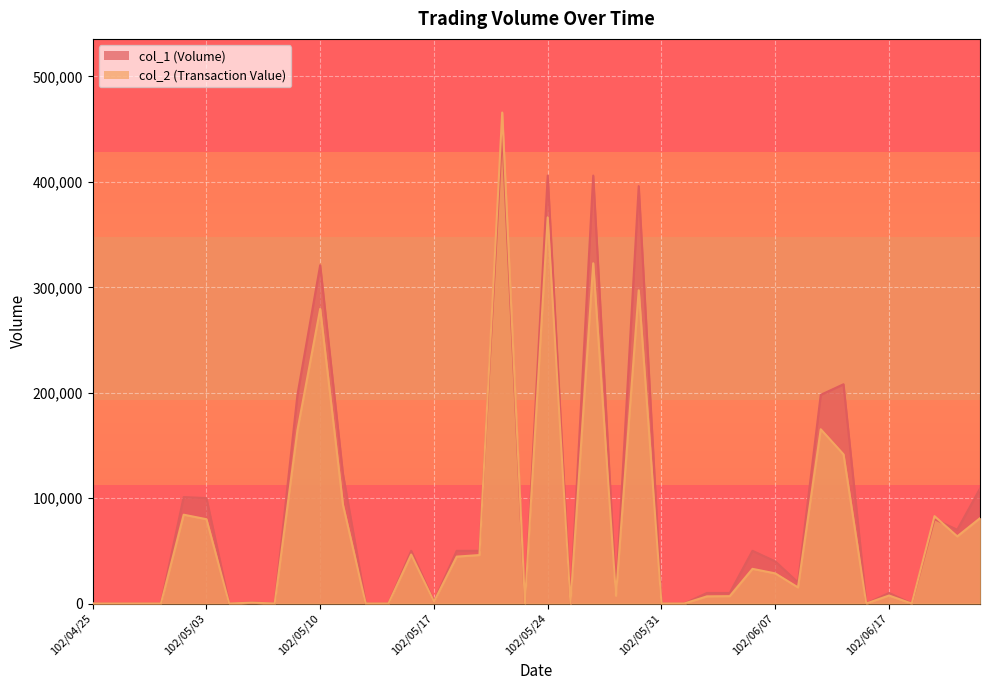

At which category is the sum across all series the highest?

102/05/22